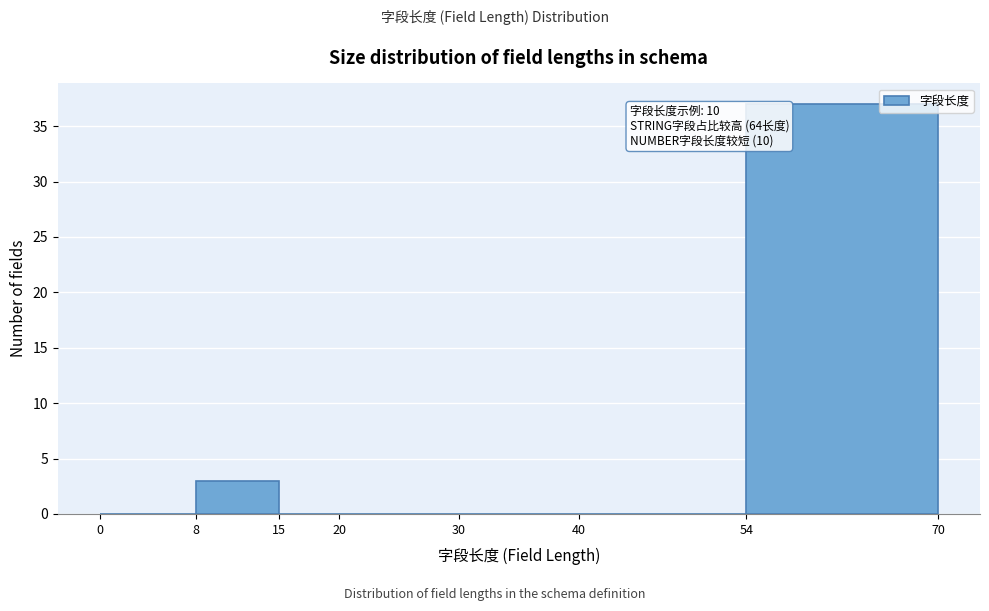

Over which range of the x-axis is the bar tallest?

54 to 70